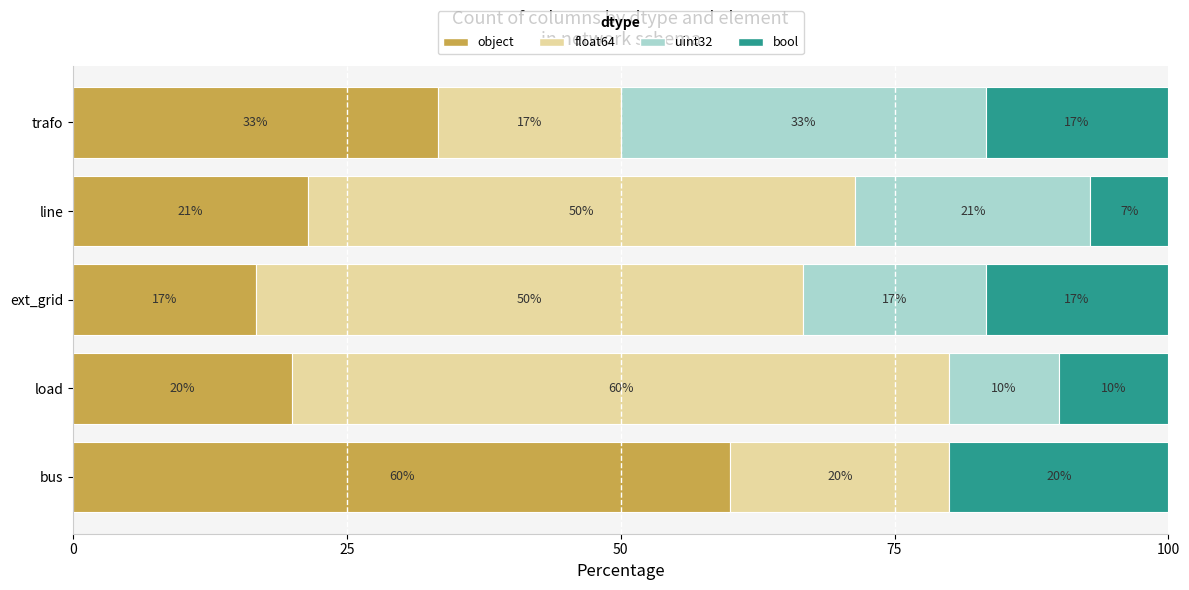

What are all the series names shown in the legend?

object, float64, uint32, bool